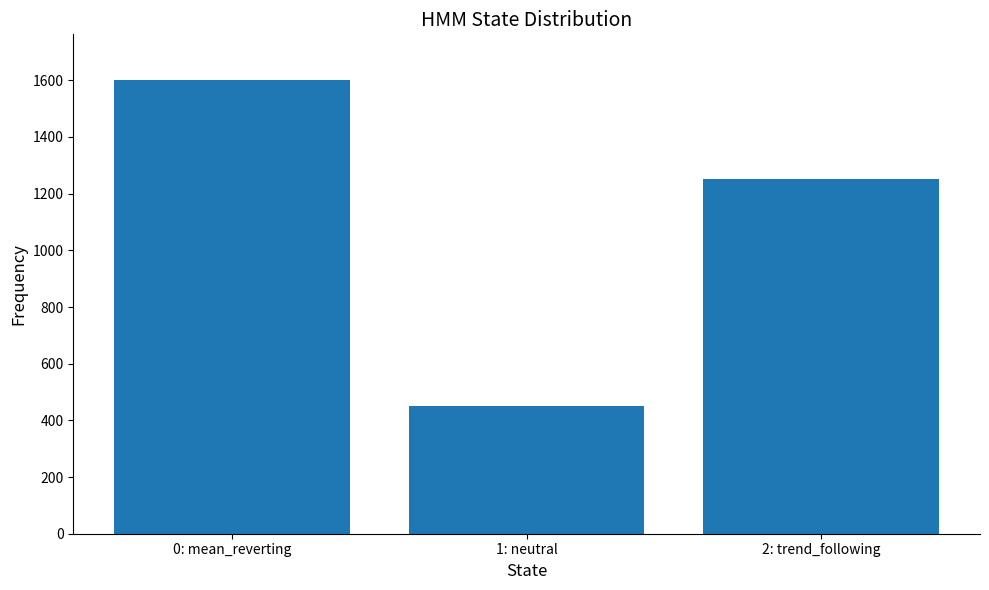

Are the bars horizontal?

No